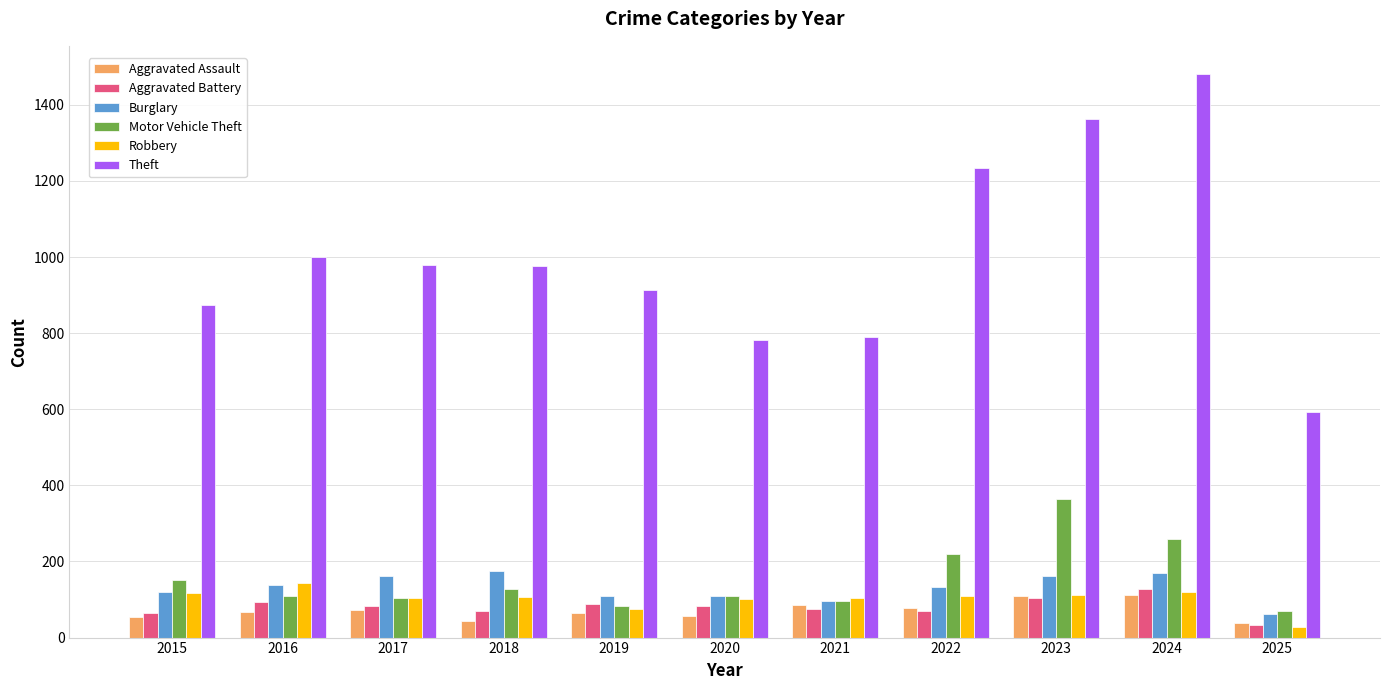

List the series in order of their peak value, lowest first.

Aggravated Assault, Aggravated Battery, Robbery, Burglary, Motor Vehicle Theft, Theft